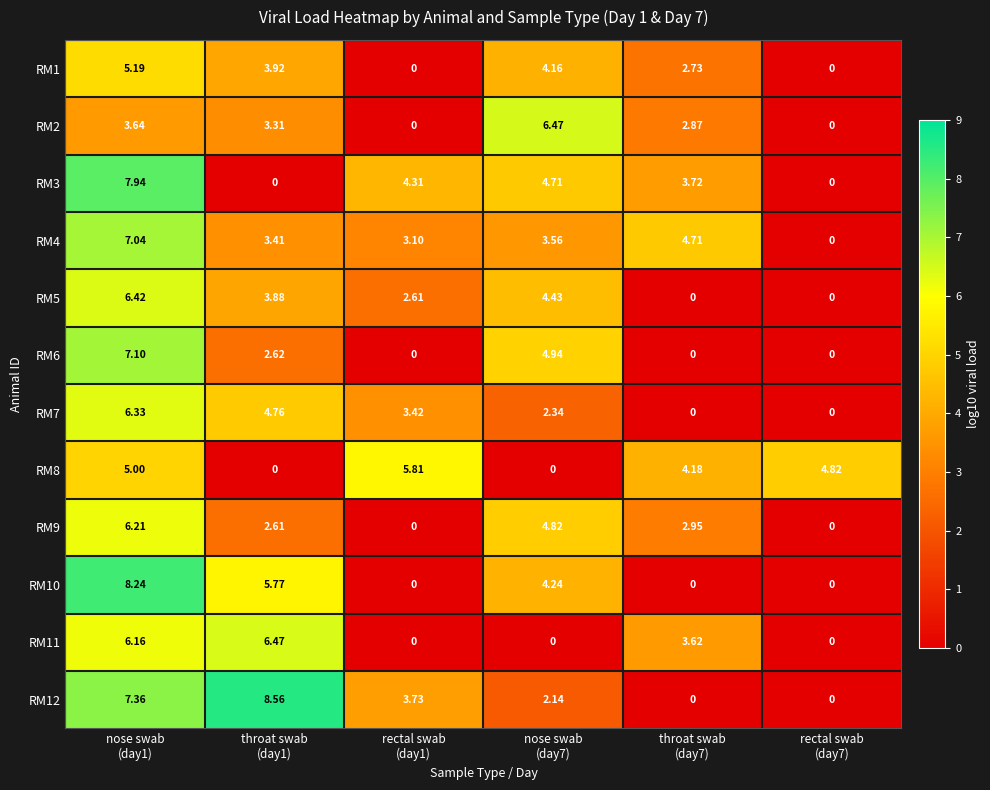

How many distinct data groups are displayed?

12